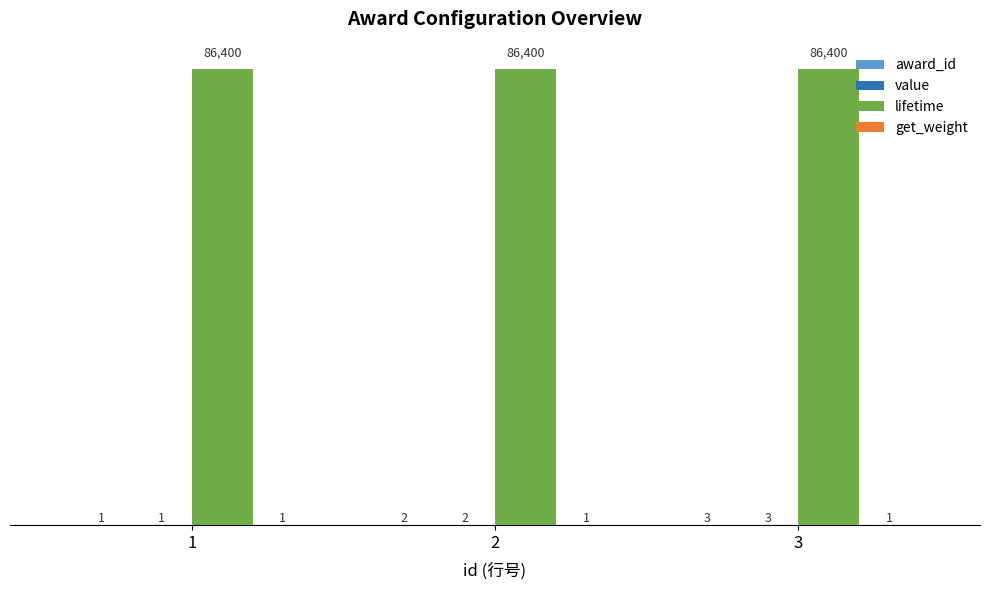

The lifetime series shows 144926 at 2. True or false?

False